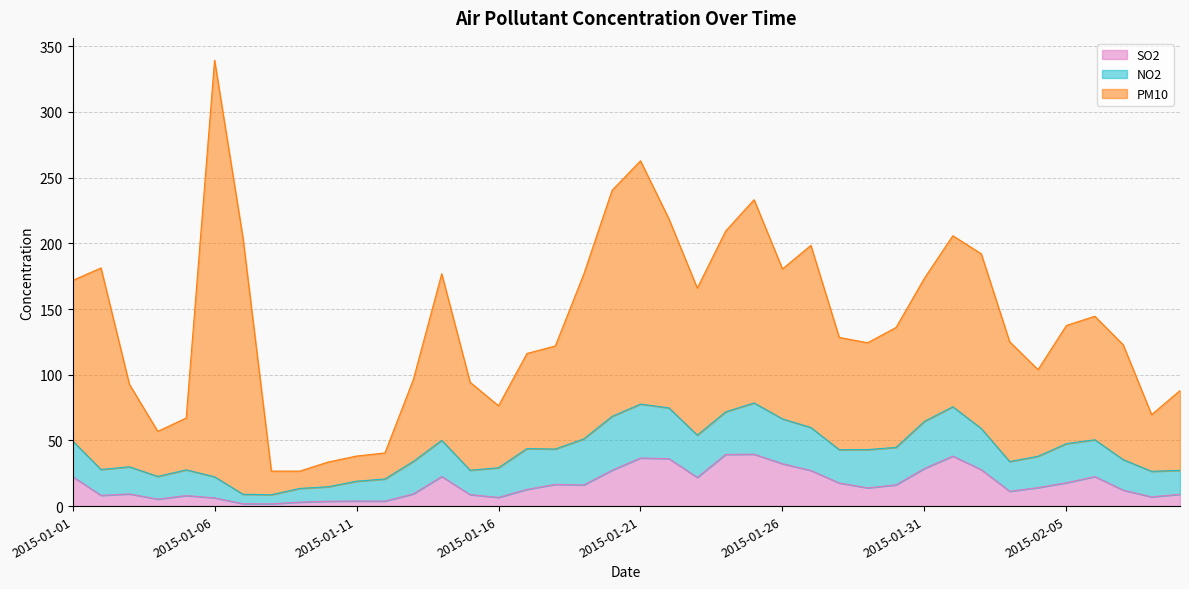

At which category is the sum across all series the highest?

2015-01-06